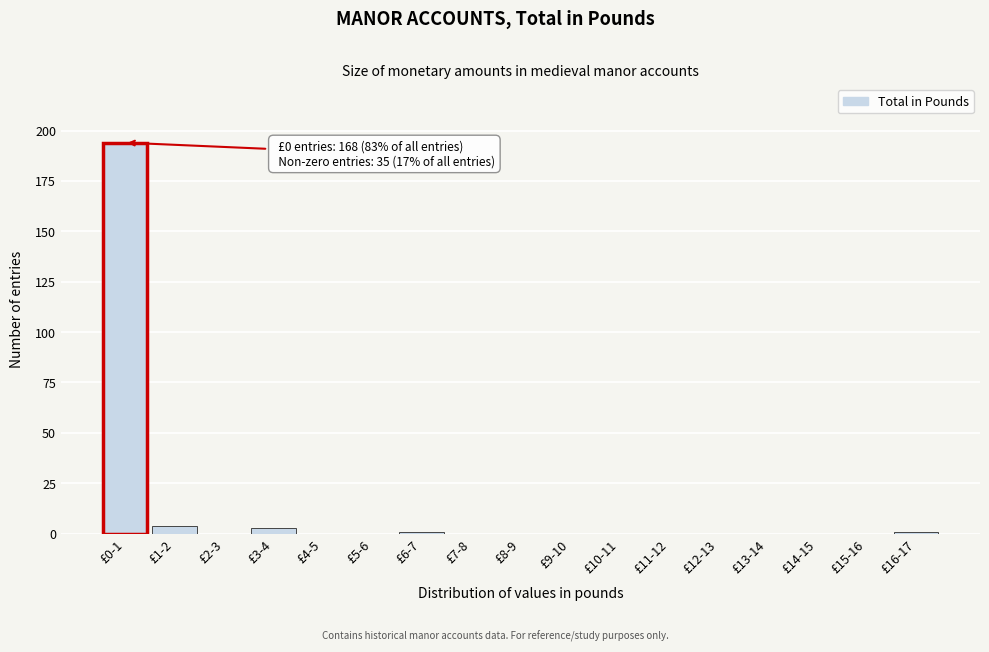

Reading left to right, what are all the values shown in this chart?

£0-1=194	£1-2=4	£2-3=0	£3-4=3	£4-5=0	£5-6=0	£6-7=1	£7-8=0	£8-9=0	£9-10=0	£10-11=0	£11-12=0	£12-13=0	£13-14=0	£14-15=0	£15-16=0	£16-17=1